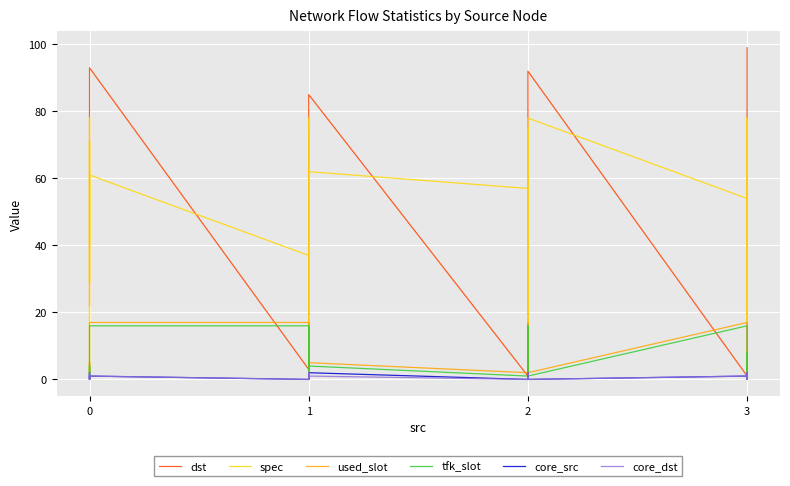

What is the value of the used_slot point at the 31st from the left?

9